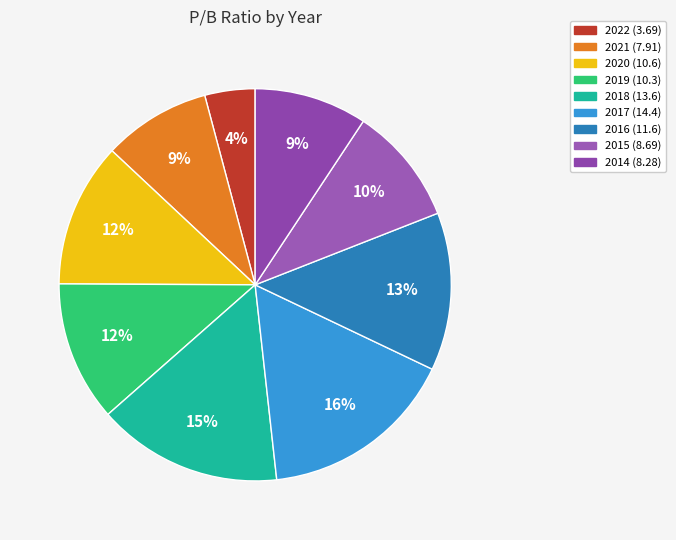

Is it true that 2015 (8.69) is 17% of the pie?

False